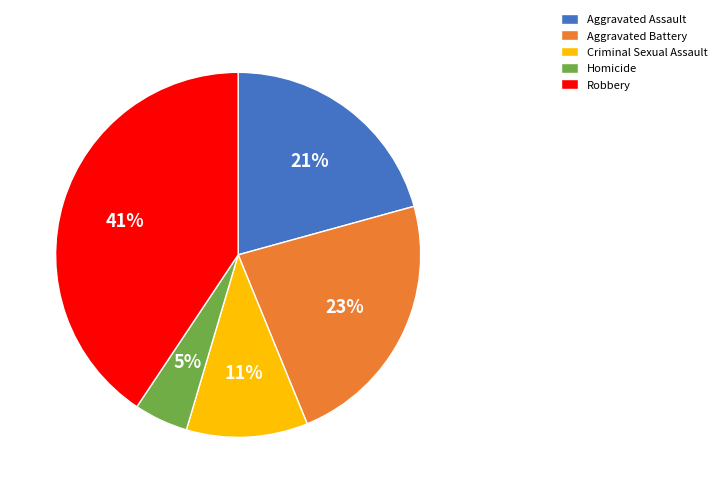

Does Homicide represent more than half of the total?

No